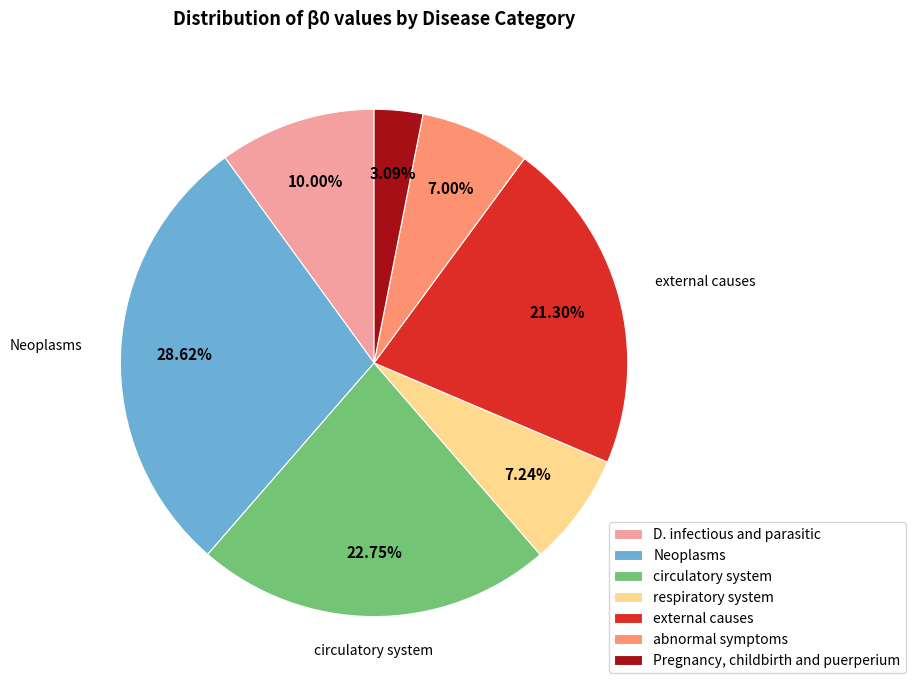

Is there a majority slice in this chart?

No